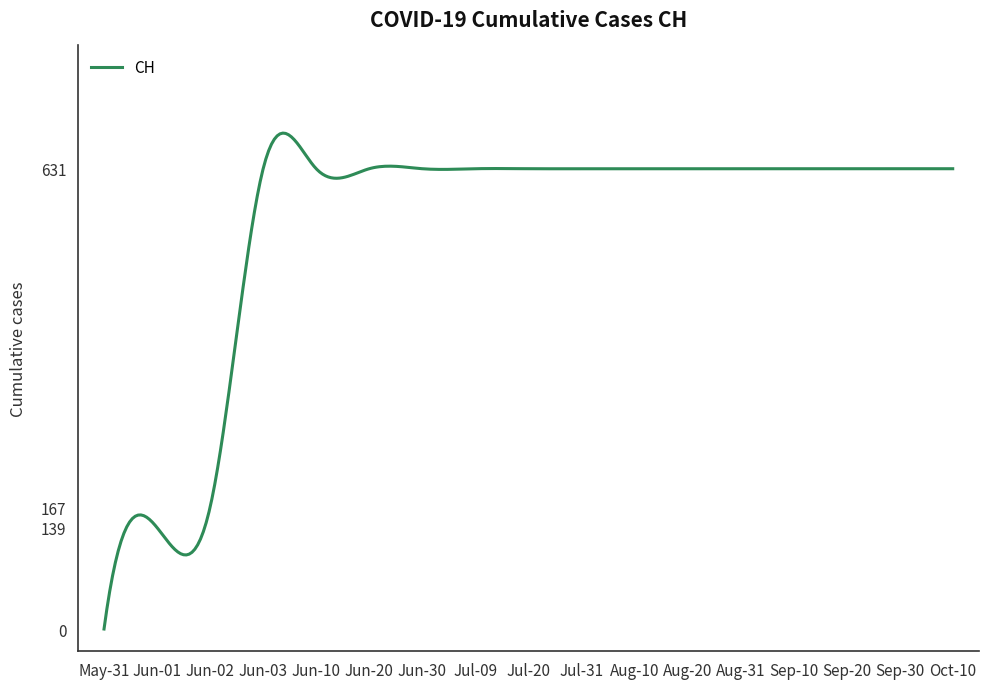

What is the maximum value shown in the chart?

679.8